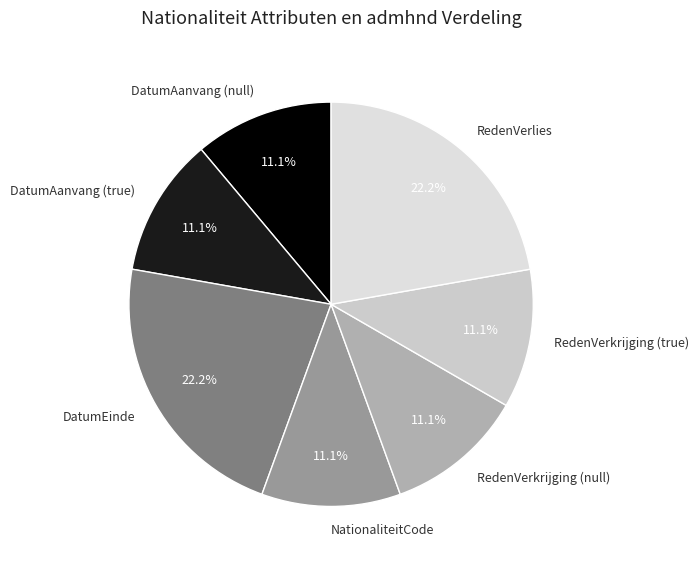

Is there a majority slice in this chart?

No